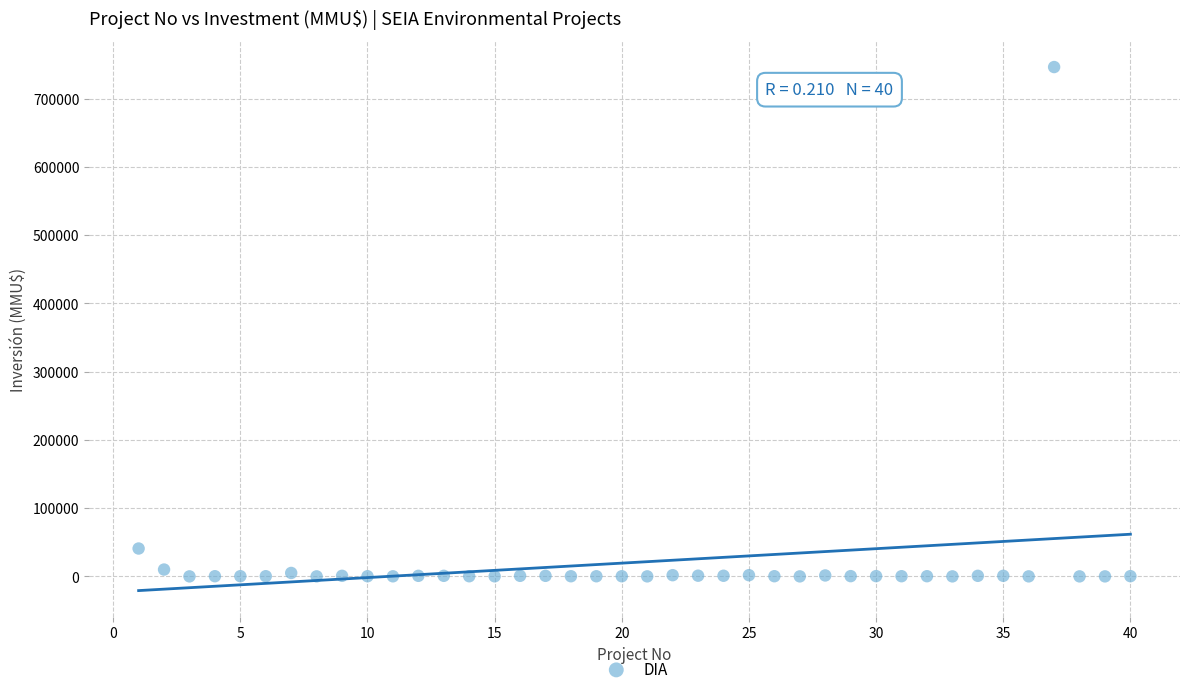

What Y value in the scatter plot is closest to 373159?

40815